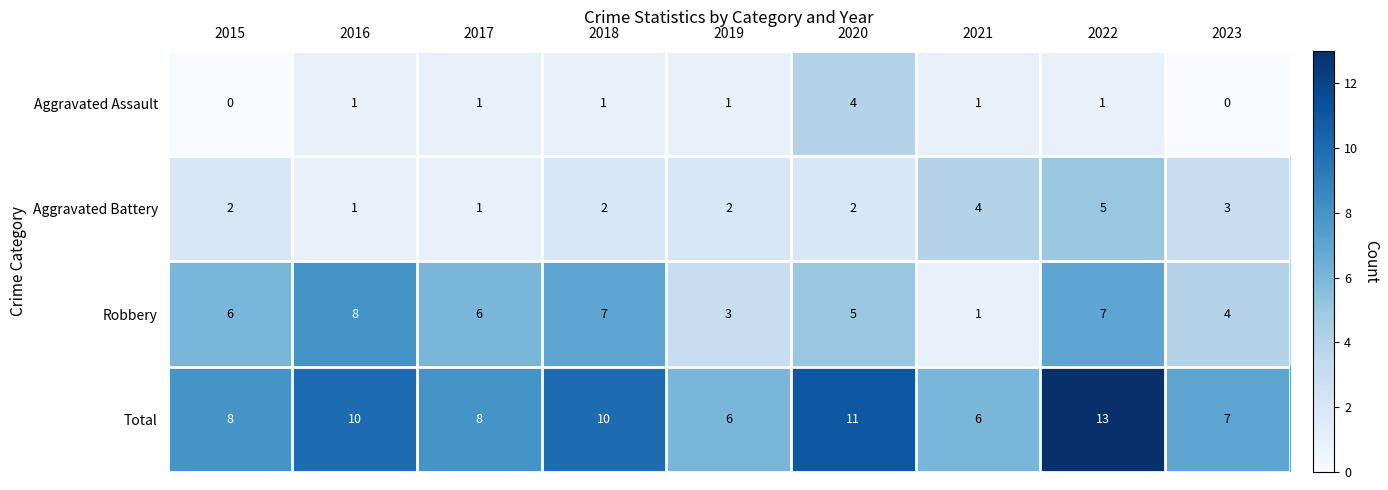

Where is Aggravated Battery nearest to the value 3?

2023